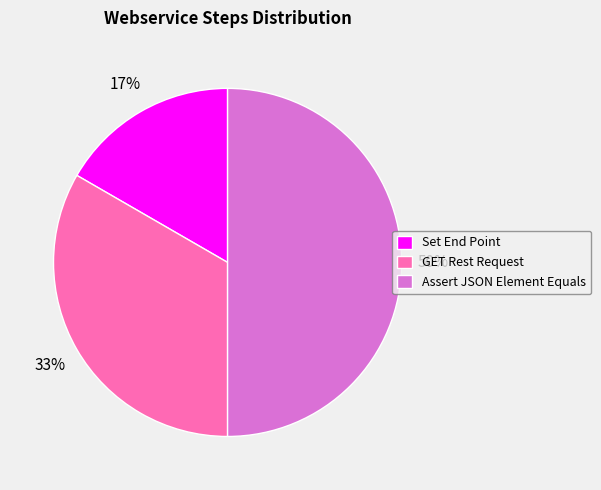

The GET Rest Request slice represents 33% of the pie. True or false?

True